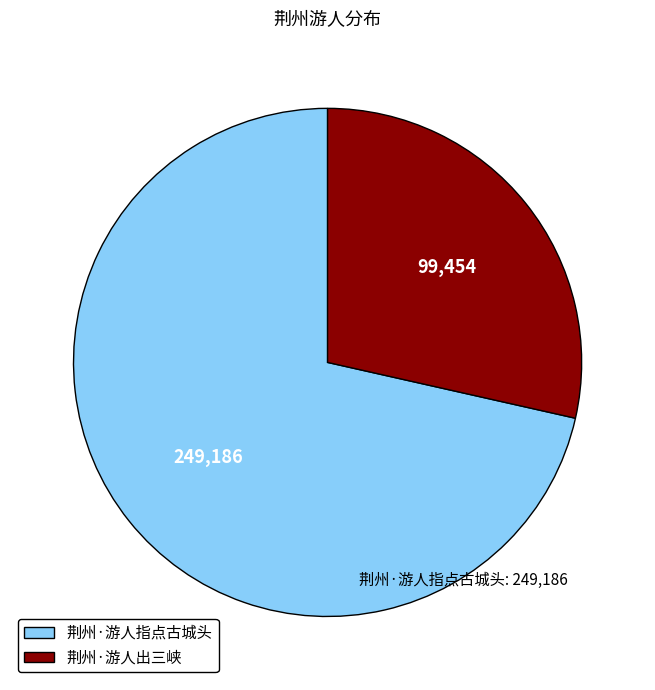

Do 荆州·游人出三峡 and 荆州·游人指点古城头 together represent more than half of the pie?

Yes